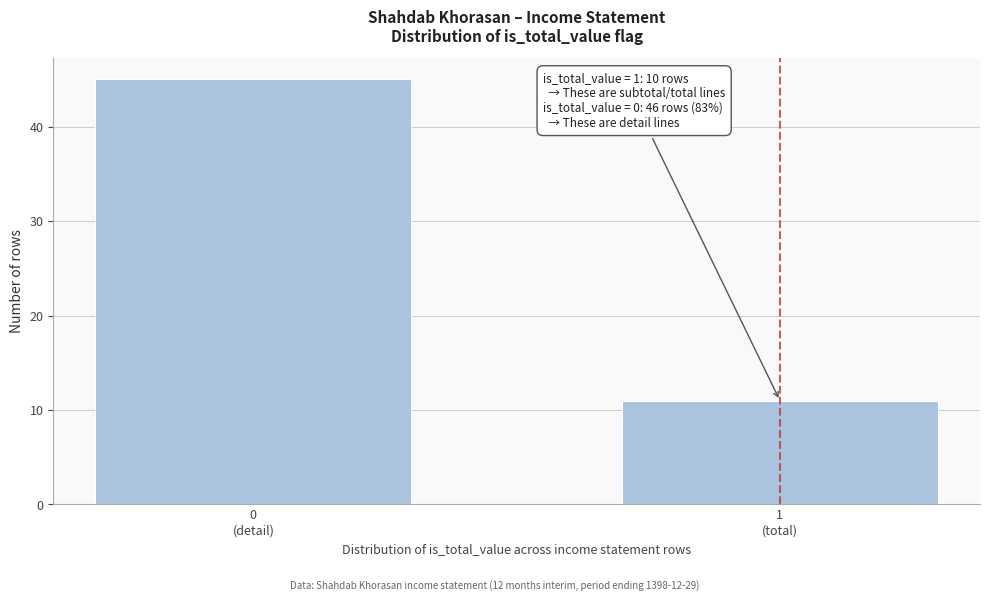

Reading left to right, what are all the values shown in this chart?

45	11